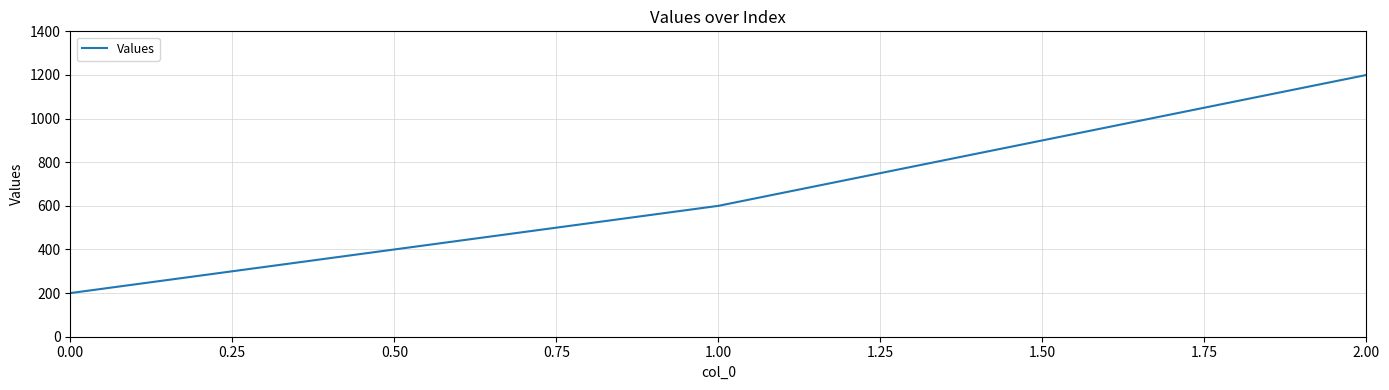

Which has a higher value, 1.00 or 2.00?

2.00